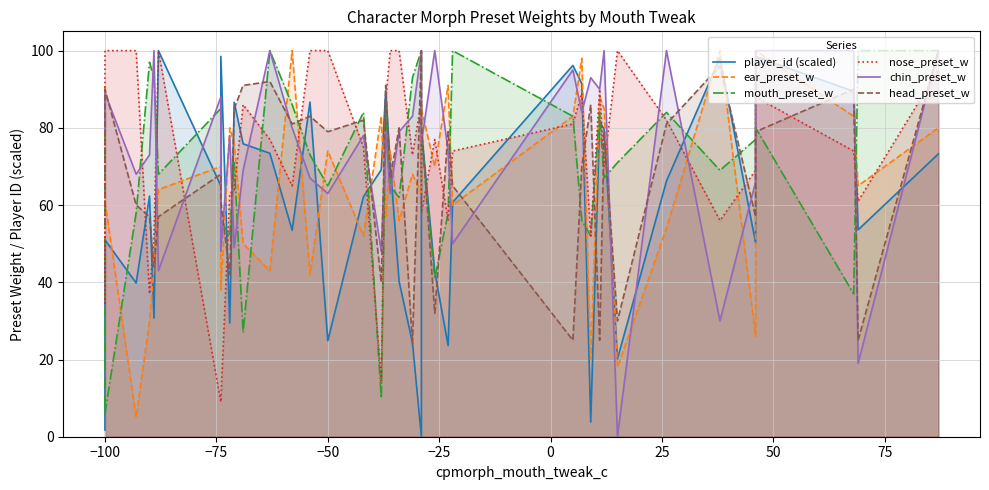

Count the number of data series in this chart.

6